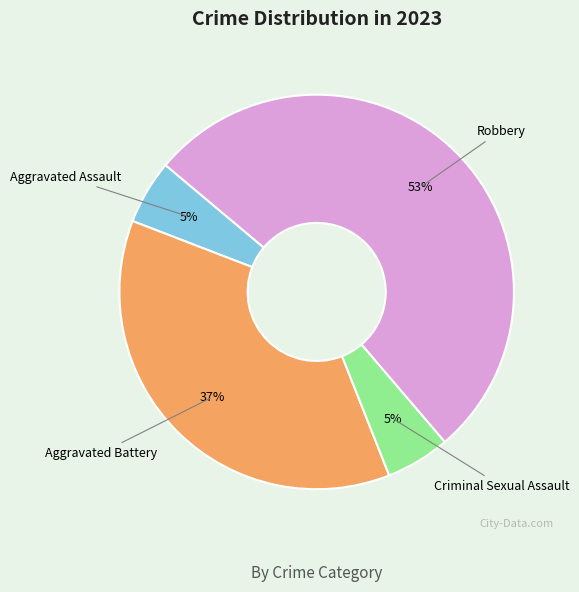

To the nearest percent, what portion does Aggravated Battery represent?

37%